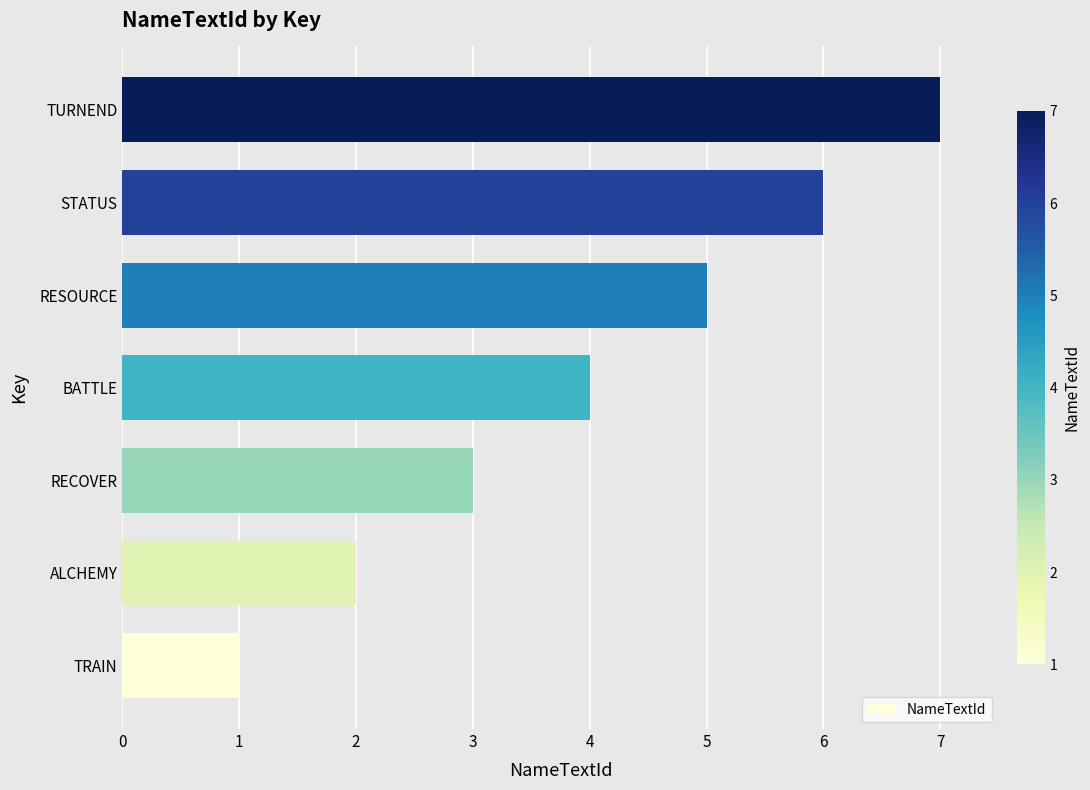

What value does the data have at BATTLE?

4